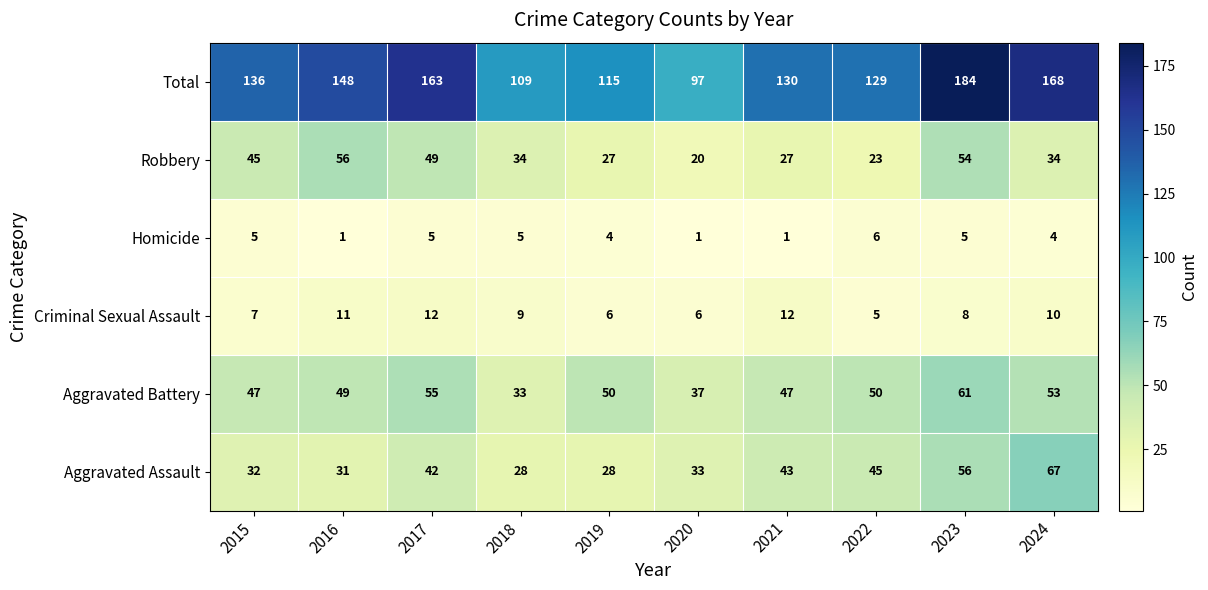

What is the difference between the Aggravated Assault values at 2024 and 2019?

39